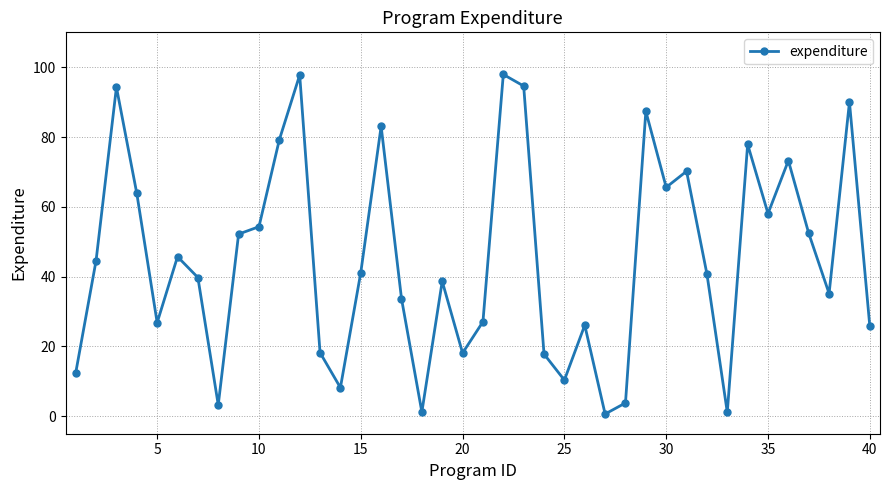

What is the value of the 21st point from the left?

27.1